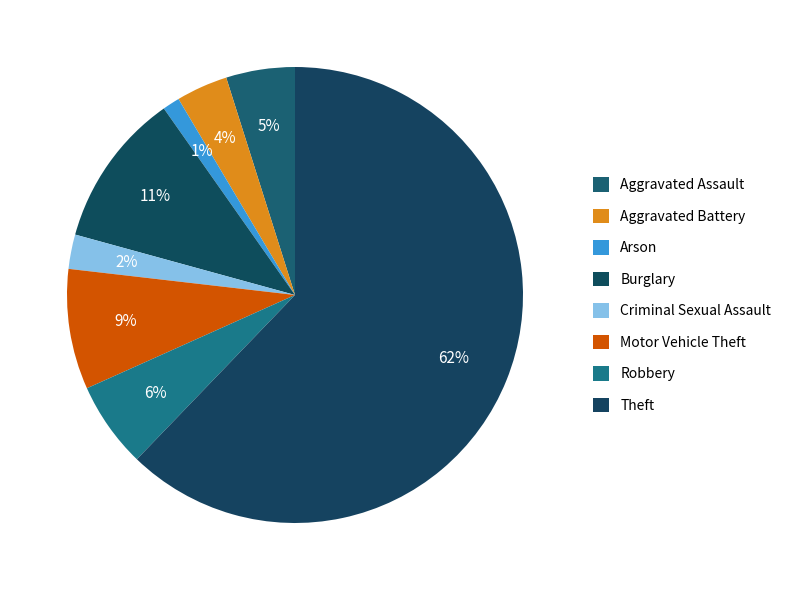

Which category has the smallest portion of the pie?

Arson